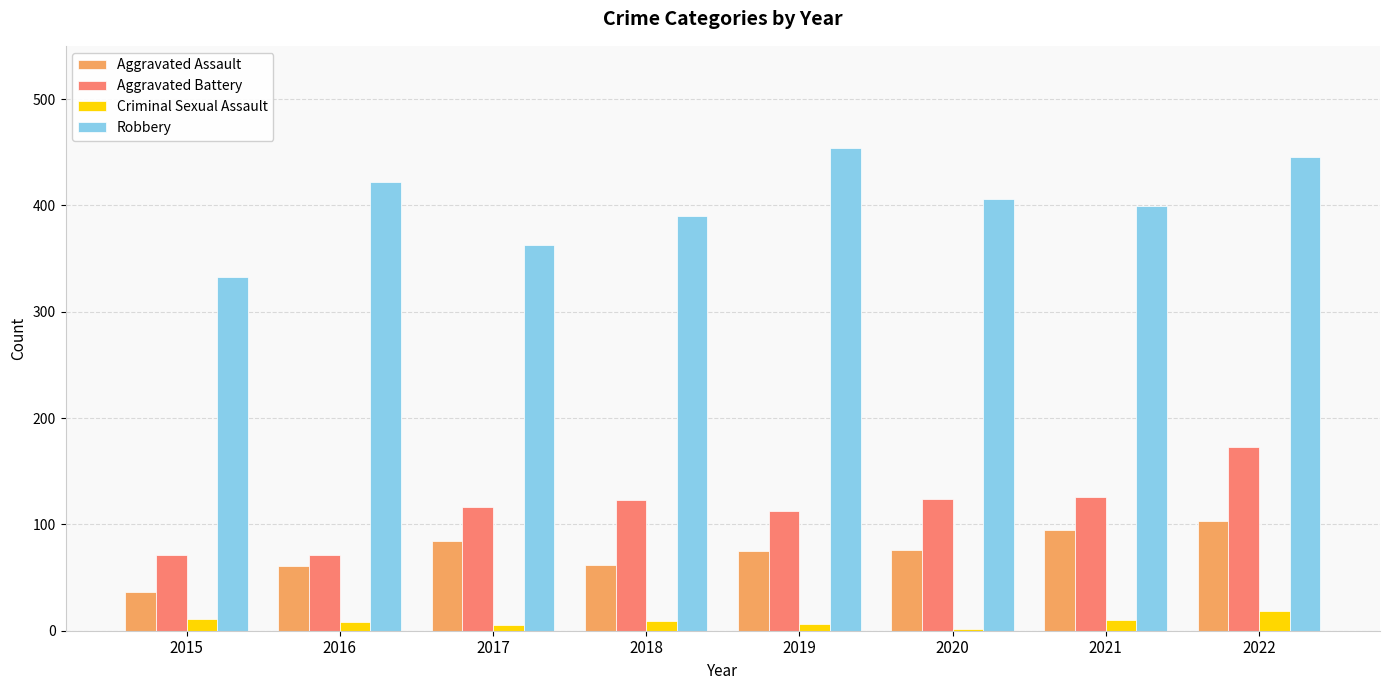

Rank the series by their maximum value, from highest to lowest.

Robbery, Aggravated Battery, Aggravated Assault, Criminal Sexual Assault